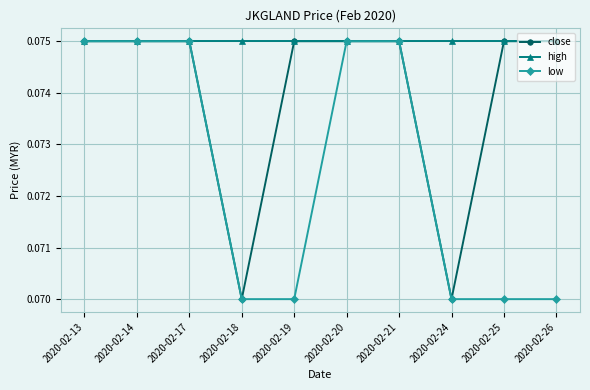

At how many categories does at least one series exceed 0?

10